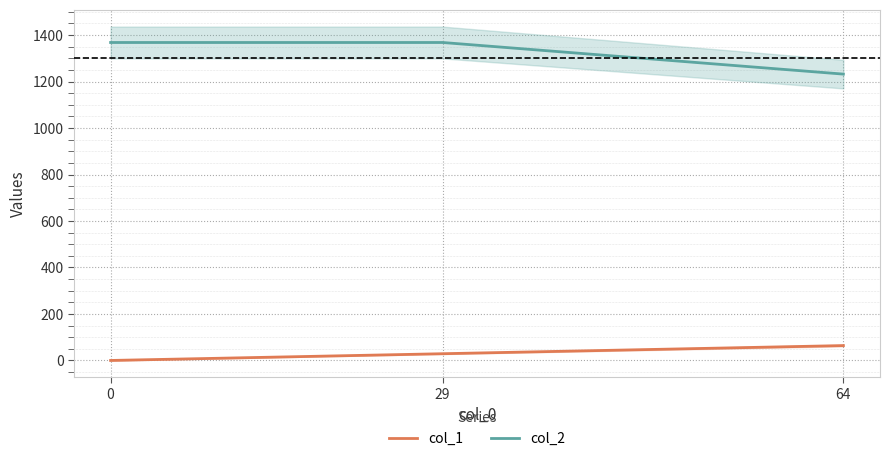

Which series has the largest total across all categories?

col_2